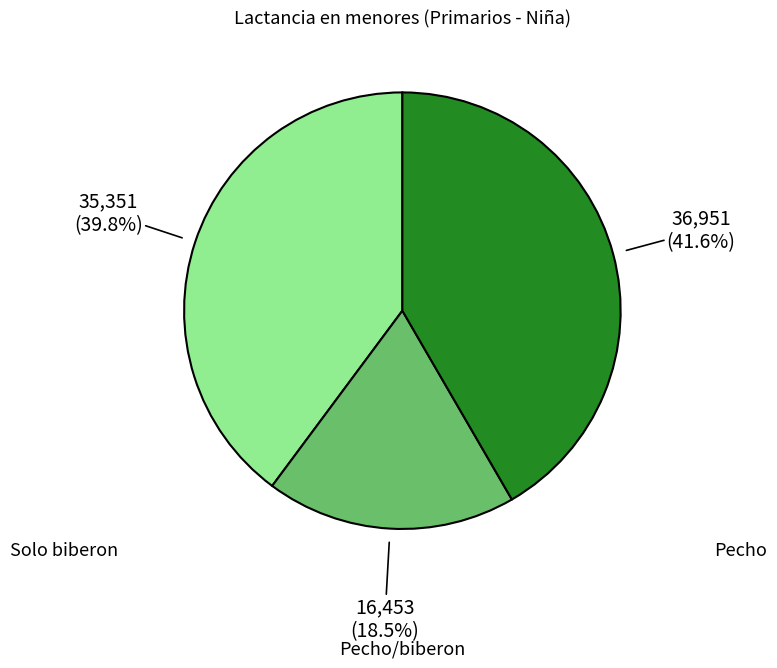

Approximately how many times larger is the value at Pecho compared to Pecho/biberon?

2.2